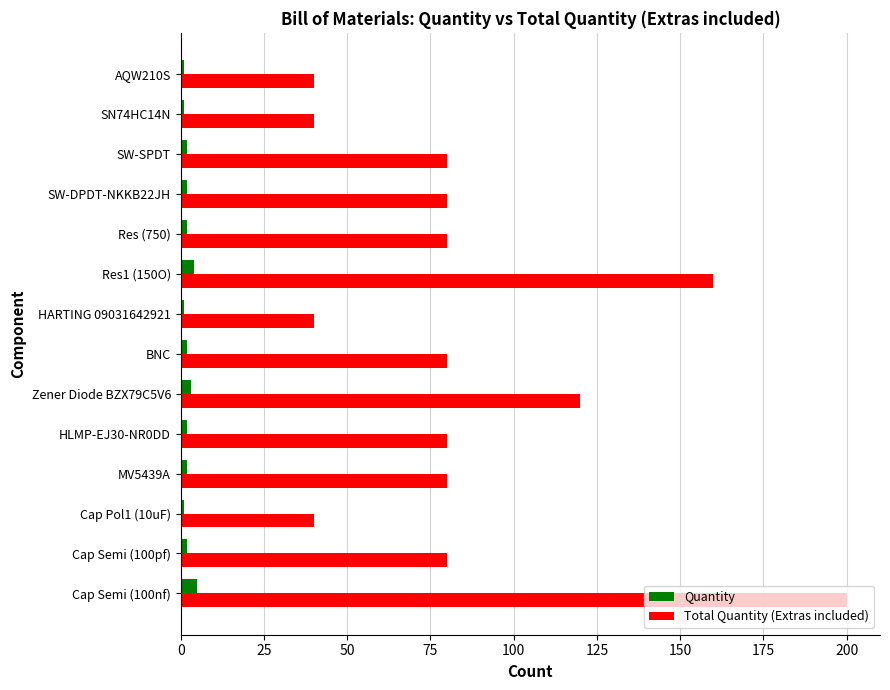

Rank the series by their maximum value, from lowest to highest.

Quantity, Total Quantity (Extras included)